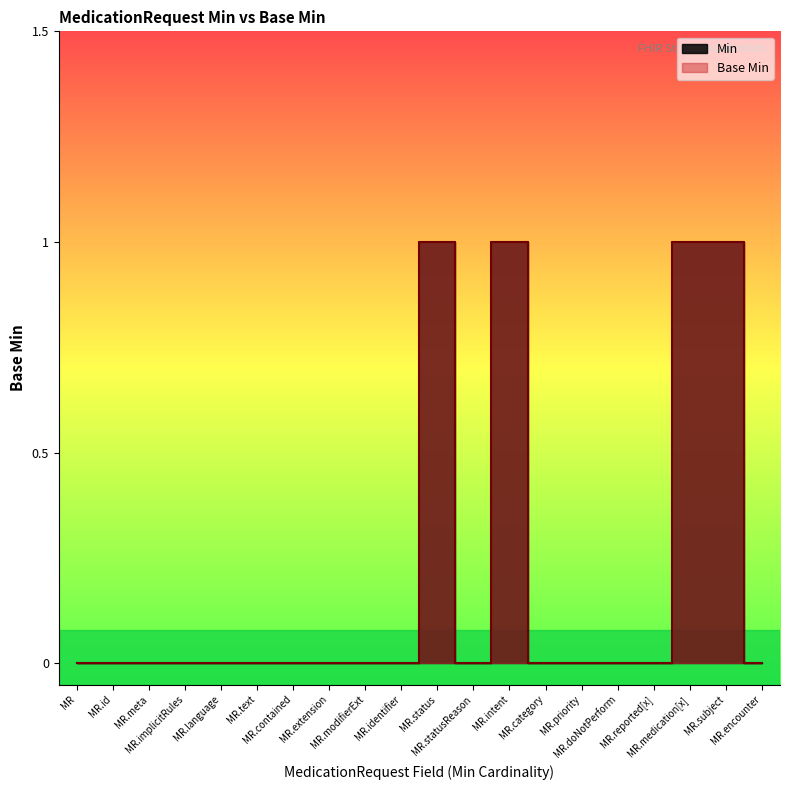

What is the sum of all values?

3